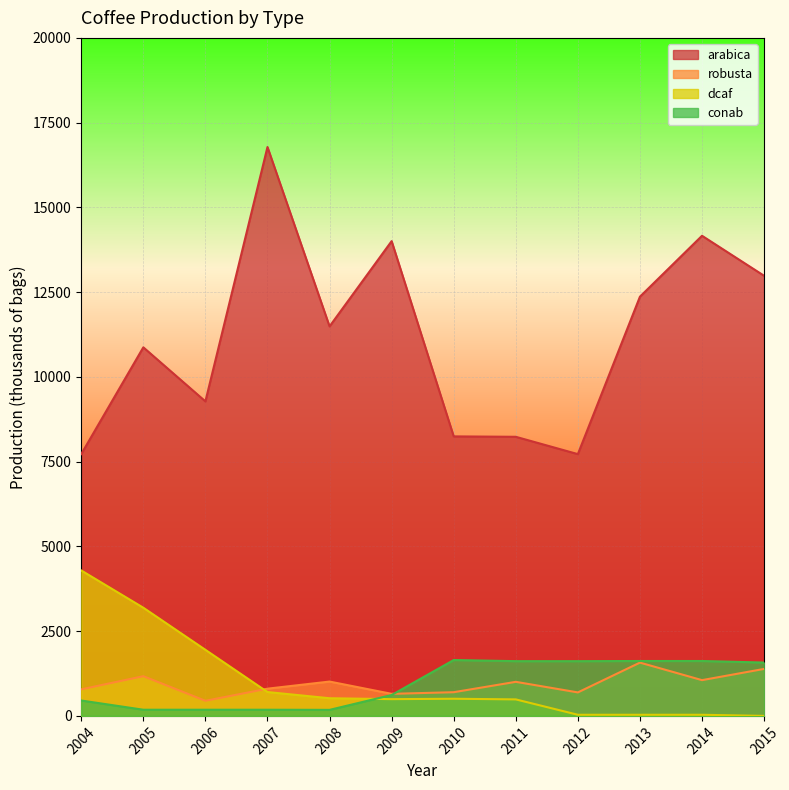

True or false: arabica has more than 1 interior local peaks.

True